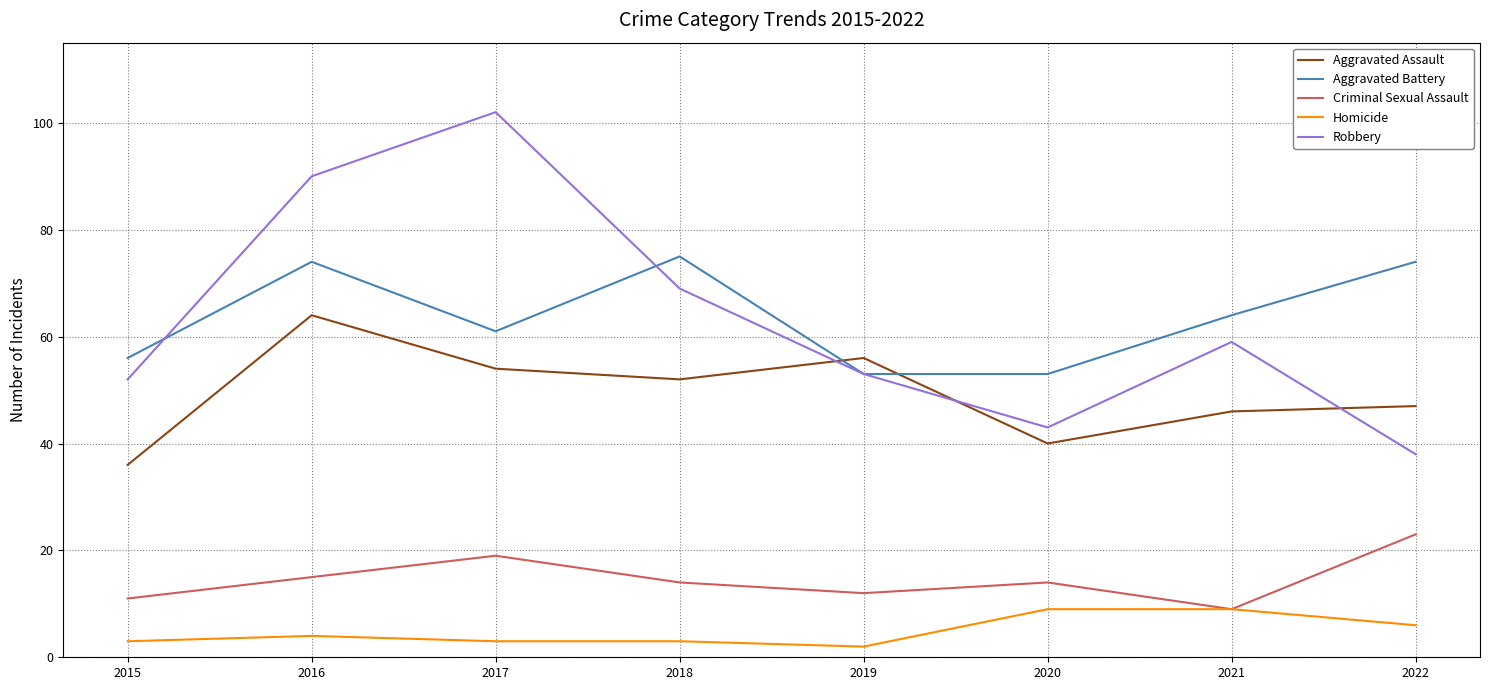

Is it true that Aggravated Battery equals 56 at 2015?

True